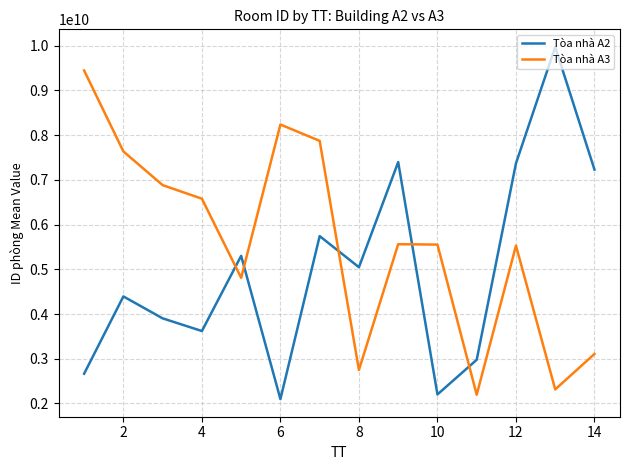

List the series in order of their overall mean, highest first.

Tòa nhà A3, Tòa nhà A2